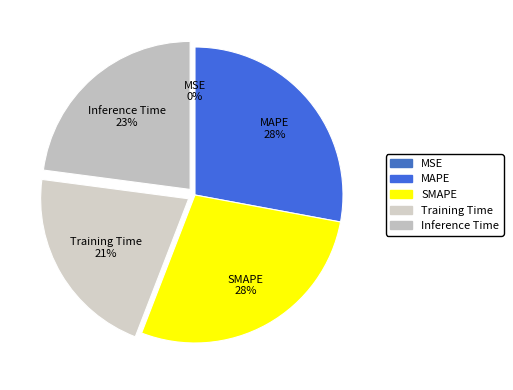

Is it true that Inference Time is 36% of the pie?

False